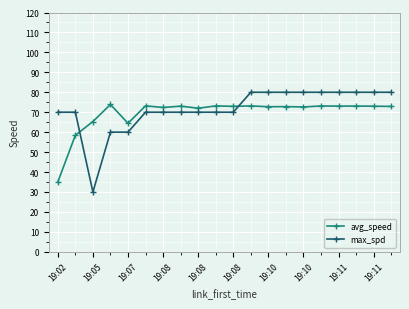

True or false: avg_speed and max_spd intersect in this chart.

True